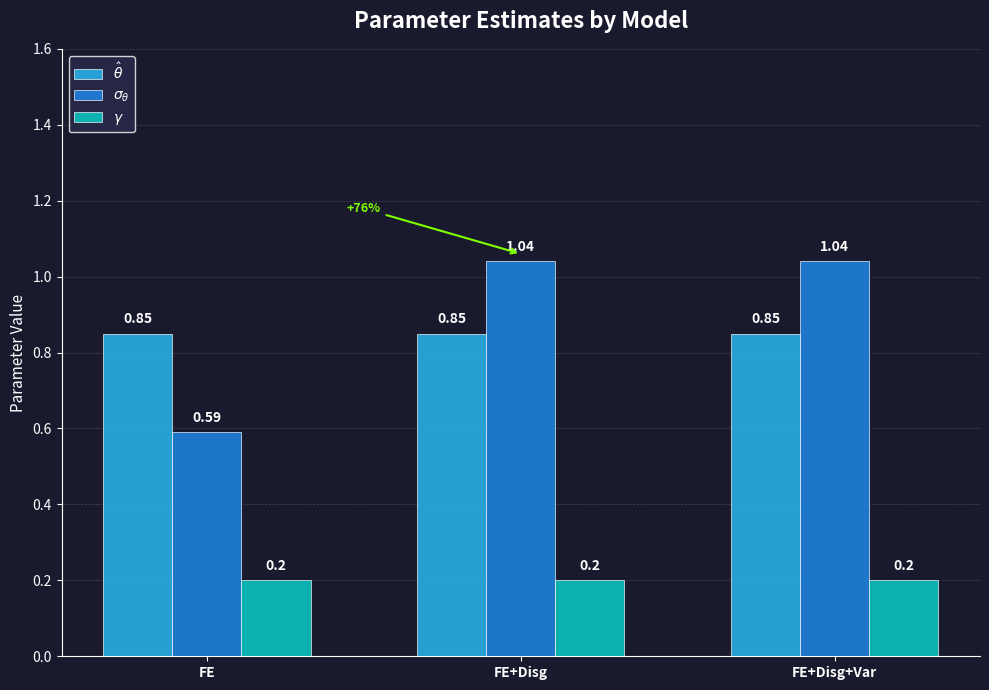

What is the total value across all series at FE+Disg?

2.1